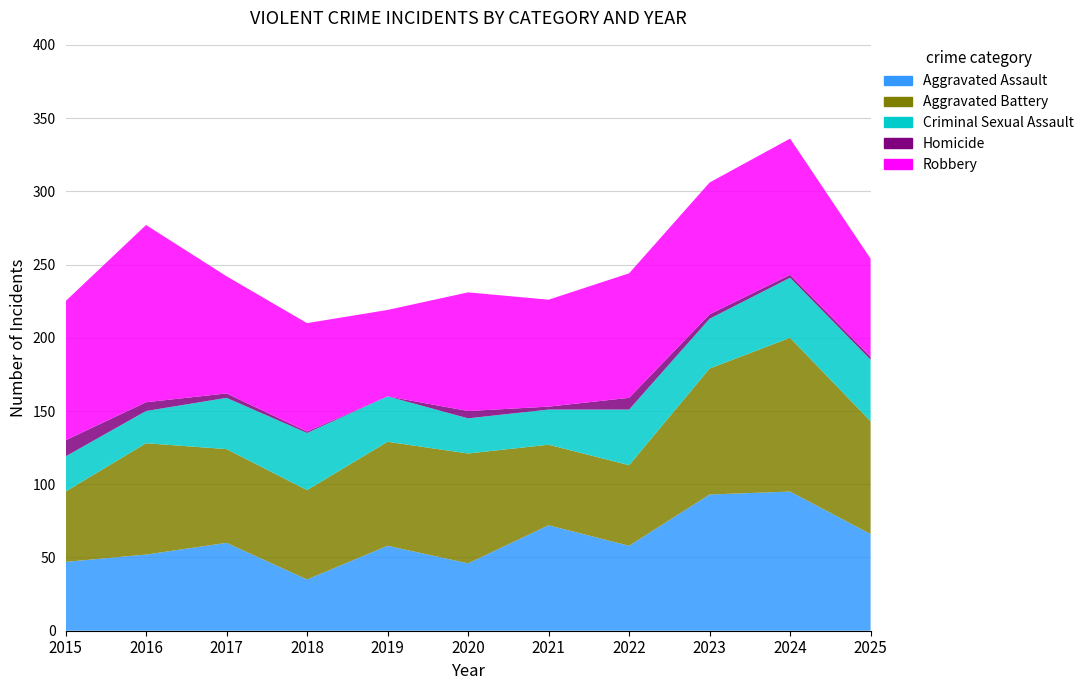

Reading left to right, transcribe all the data shown in this chart.

Aggravated Assault: 2015=47	2016=52	2017=60	2018=35	2019=58	2020=46	2021=72	2022=58	2023=93	2024=95	2025=66
Aggravated Battery: 2015=48	2016=76	2017=64	2018=61	2019=71	2020=75	2021=55	2022=55	2023=86	2024=105	2025=77
Criminal Sexual Assault: 2015=24	2016=22	2017=35	2018=39	2019=31	2020=24	2021=24	2022=38	2023=34	2024=41	2025=42
Homicide: 2015=11	2016=6	2017=3	2018=1	2019=0	2020=5	2021=2	2022=8	2023=3	2024=2	2025=2
Robbery: 2015=95	2016=121	2017=80	2018=74	2019=59	2020=81	2021=73	2022=85	2023=90	2024=93	2025=67